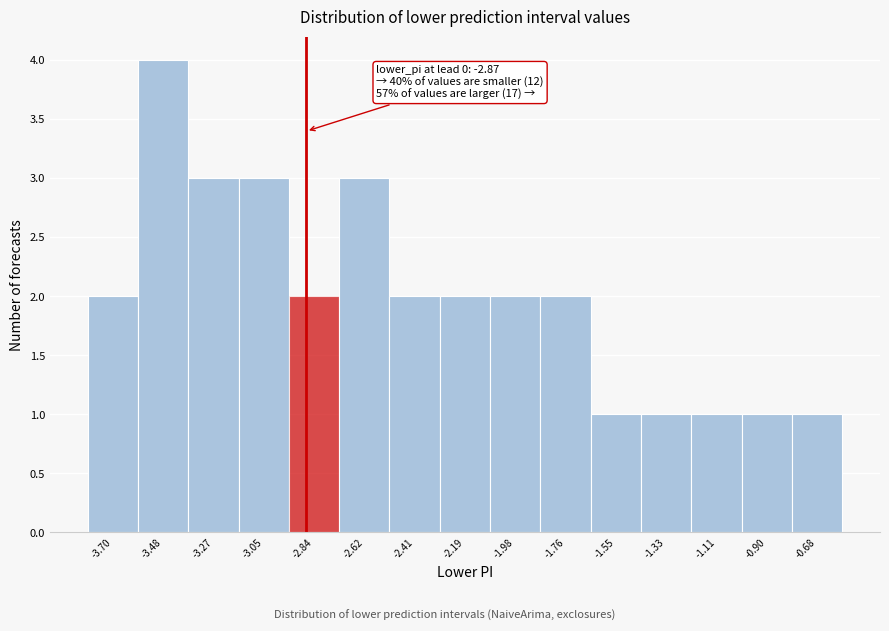

Which range on the x-axis has the tallest bar?

-3.60 to -3.35